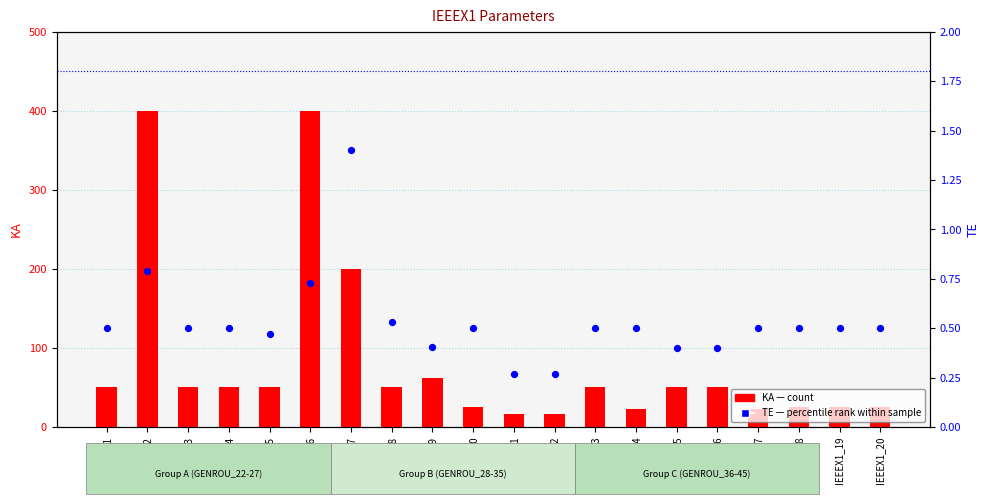

Which series contains the lowest Y value?

TE (percentile rank)